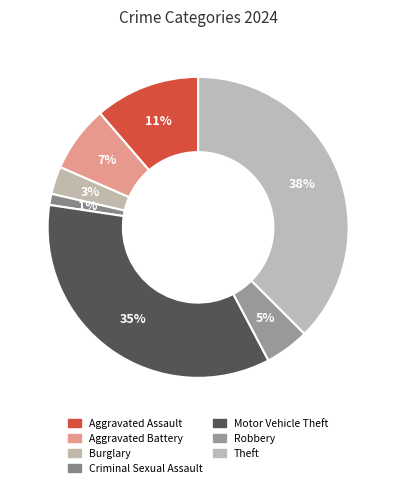

Count the number of slices in the pie.

7